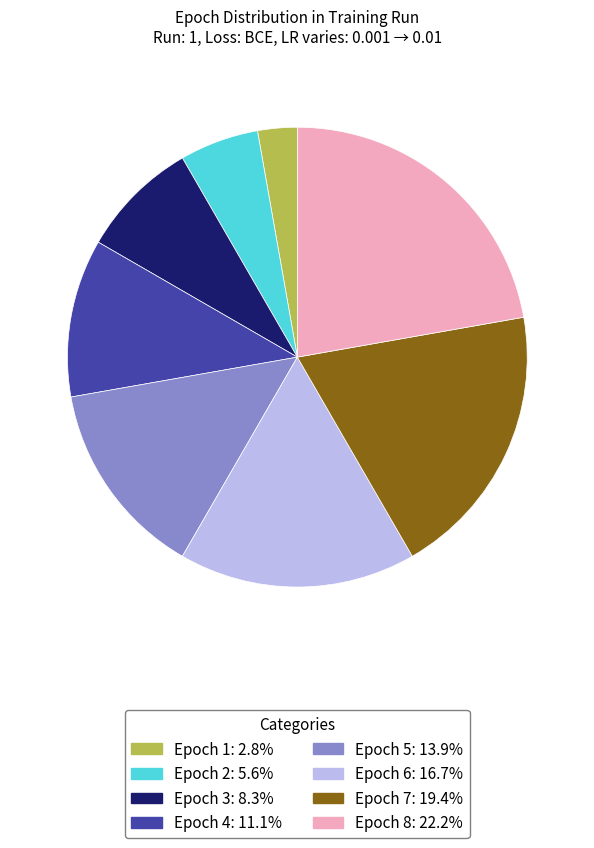

Approximately how many times larger is the value at Epoch 5 compared to Epoch 3?

1.7